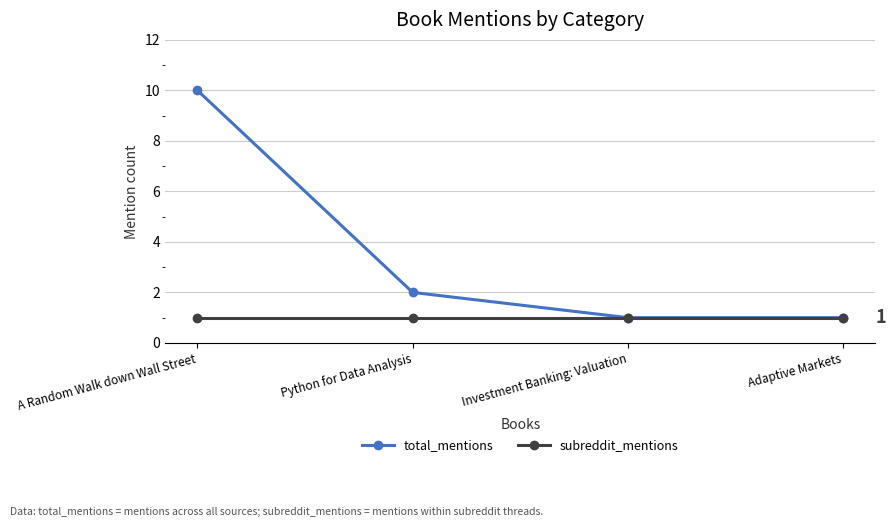

What is the maximum value shown in the chart?

10